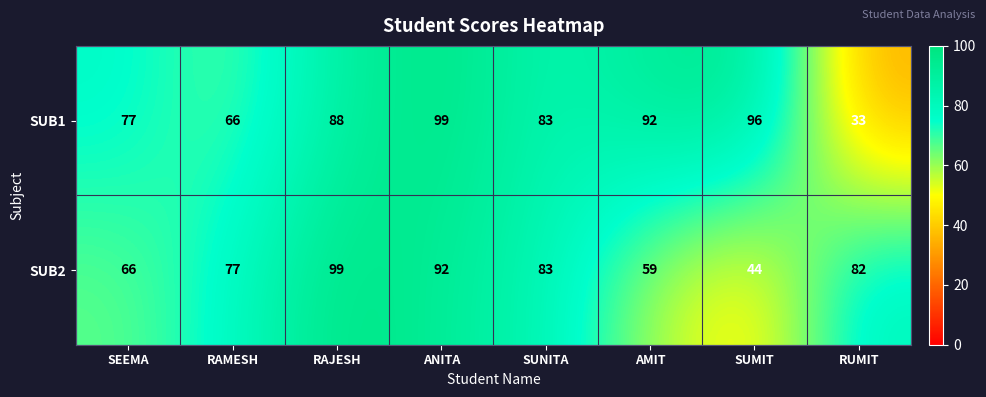

List the series in order of their overall mean, highest first.

SUB1, SUB2